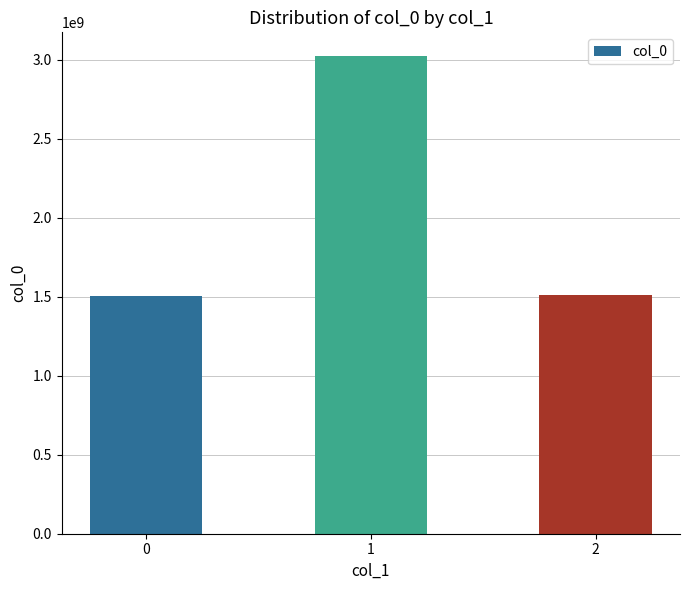

What is the sum of the values at 2 and 0?

3017567997